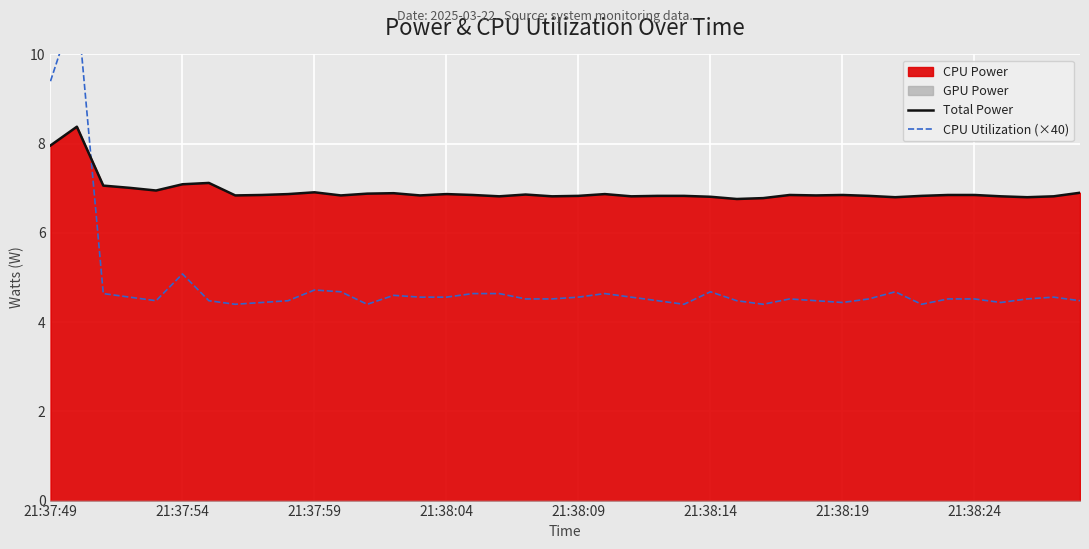

Which series has the widest spread of values?

CPU Utilization (×40)